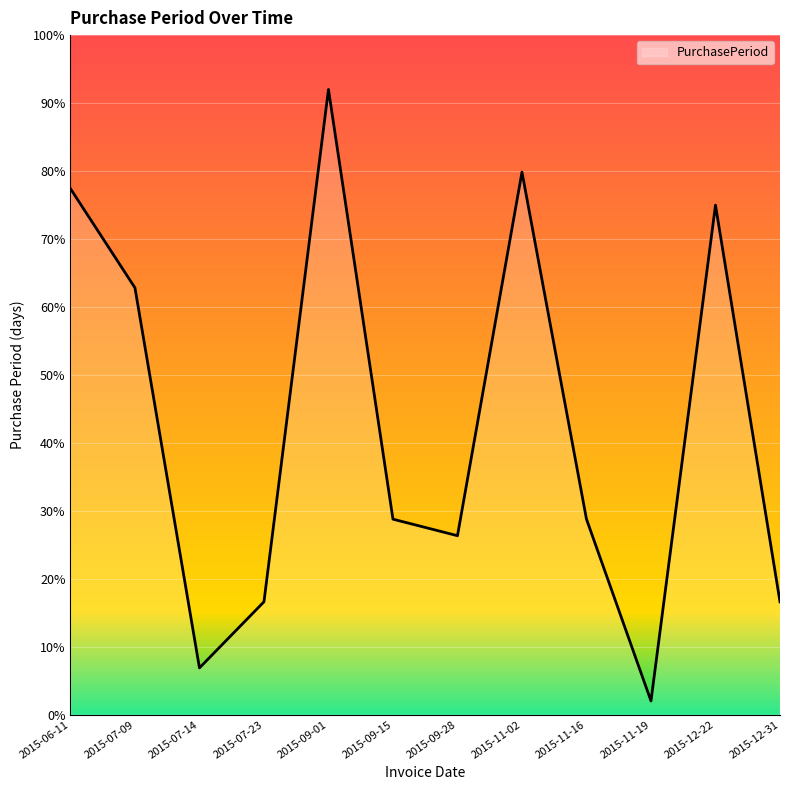

What is the difference between the maximum and minimum values?

90.0